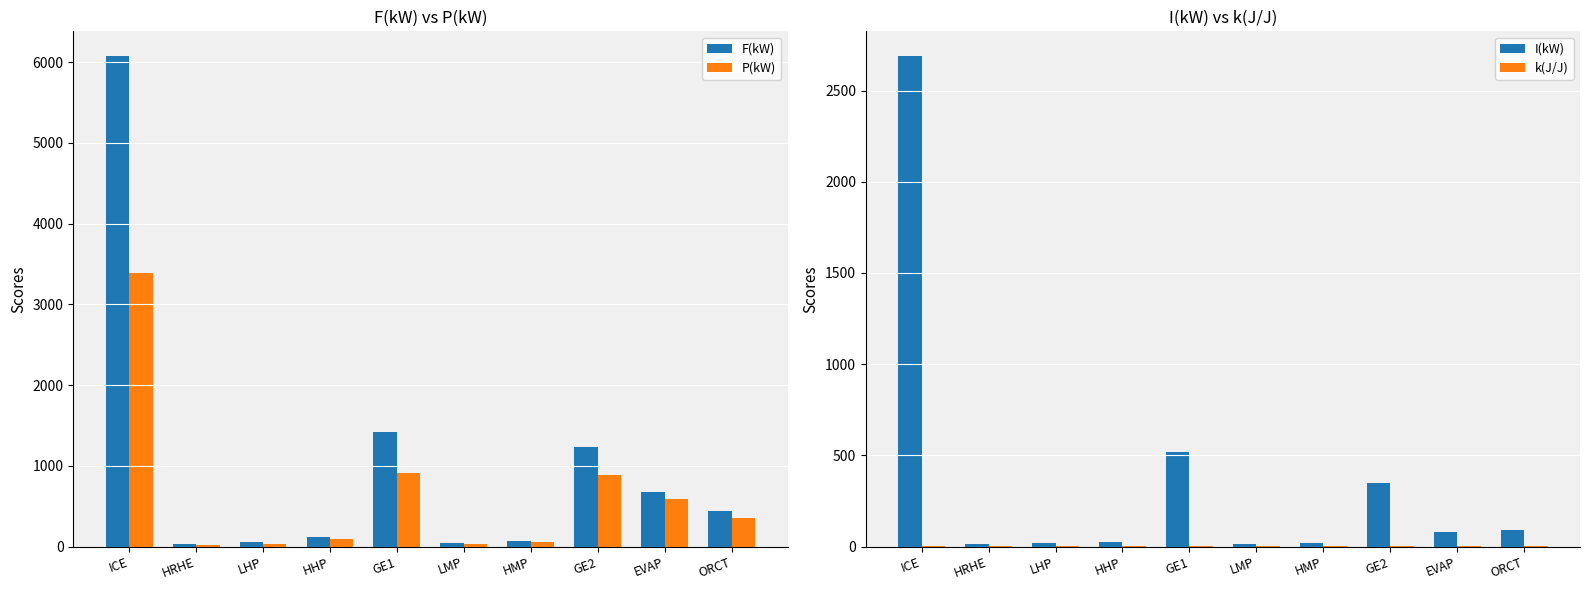

How many values in the F(kW) series exceed 446?

5